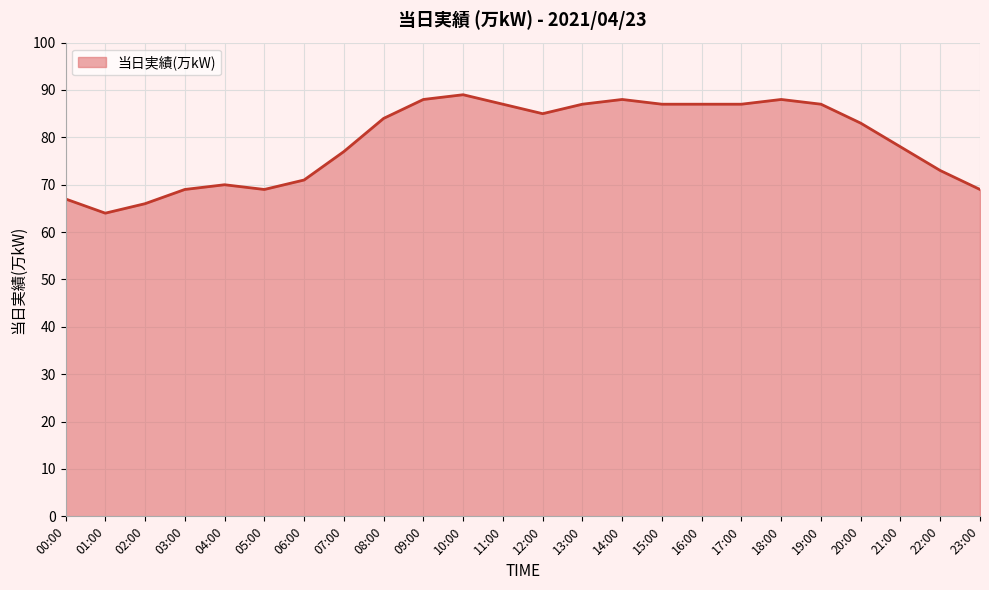

True or false: the data shows 88 at 14:00.

True